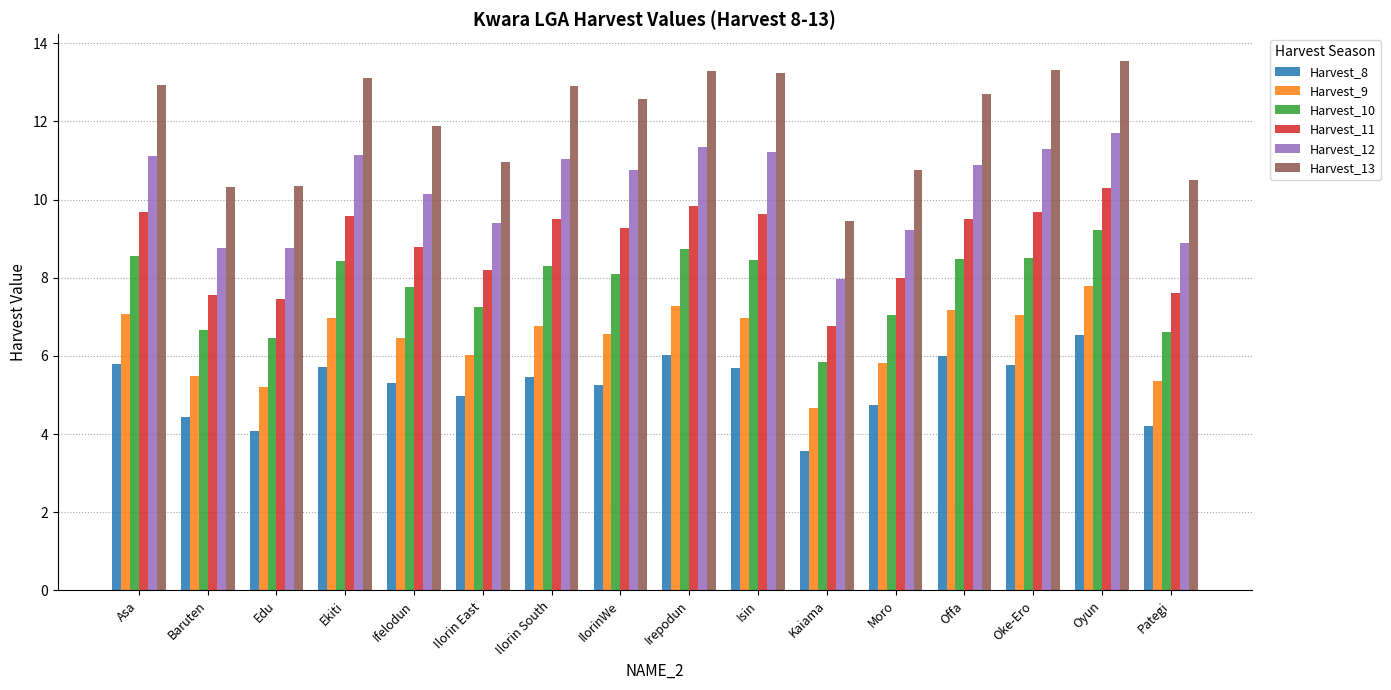

What are all the series names shown in the legend?

Harvest_8, Harvest_9, Harvest_10, Harvest_11, Harvest_12, Harvest_13